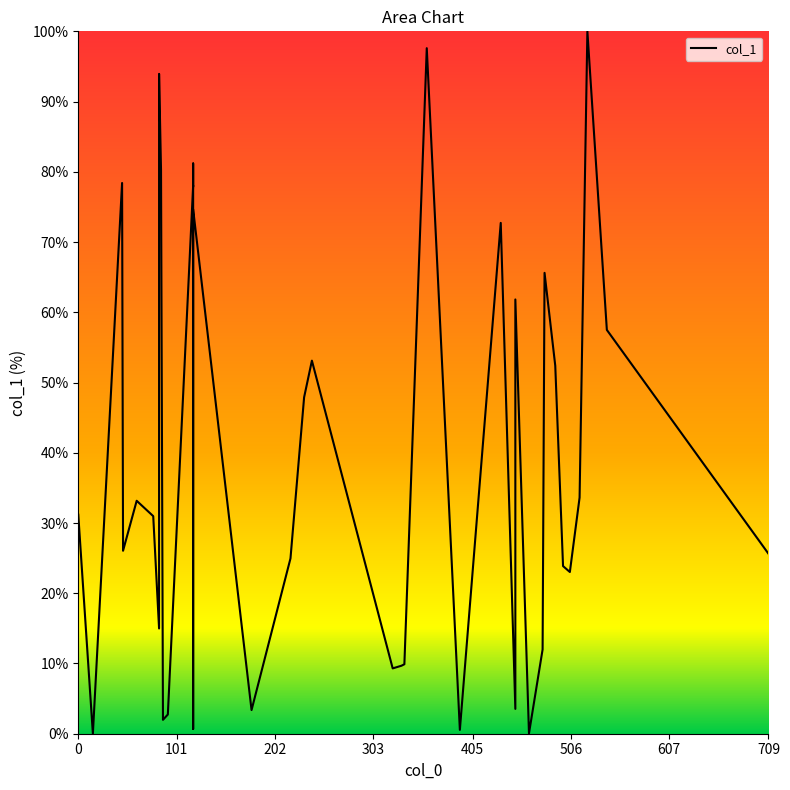

How many points are higher than both their immediate neighbors (excluding endpoints)?

12